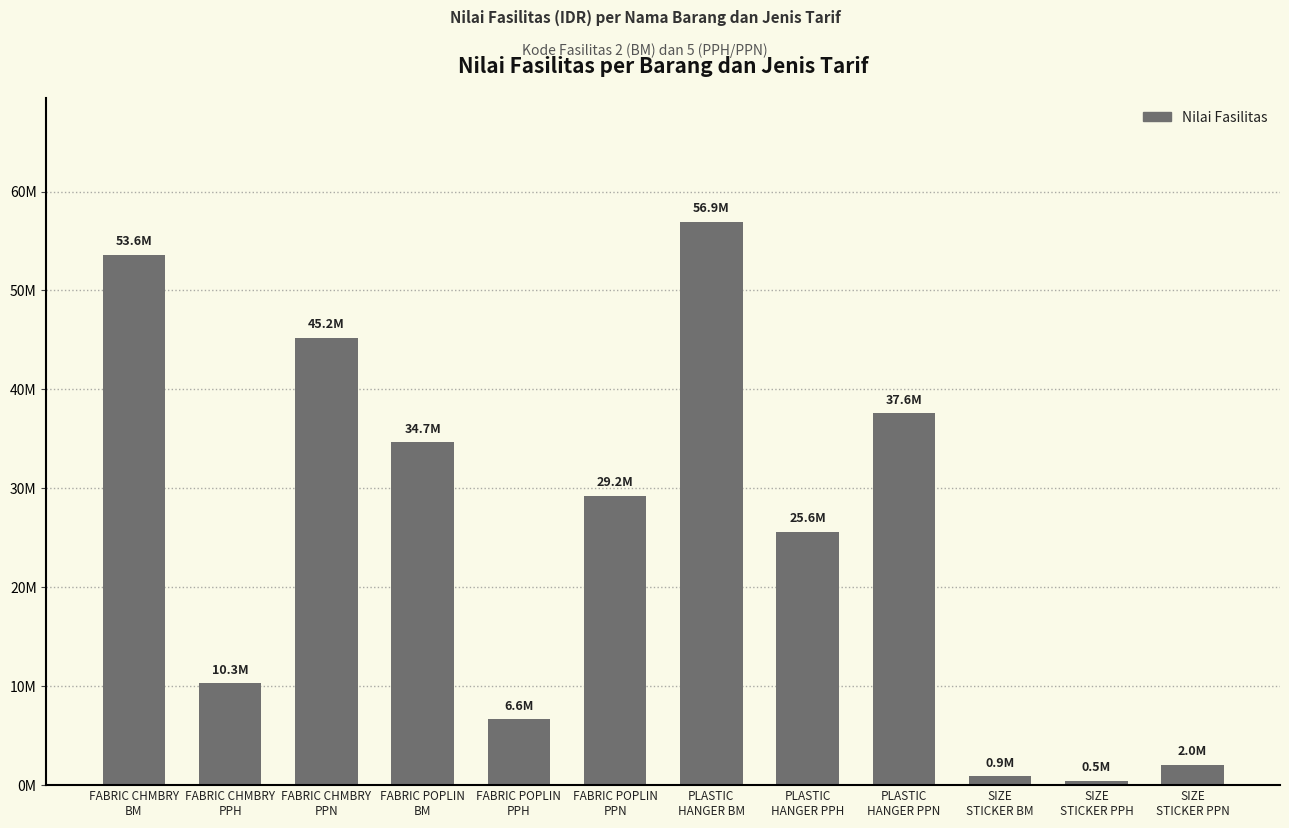

What is the ratio of the value at PLASTIC
HANGER BM to the value at PLASTIC
HANGER PPN?

1.5